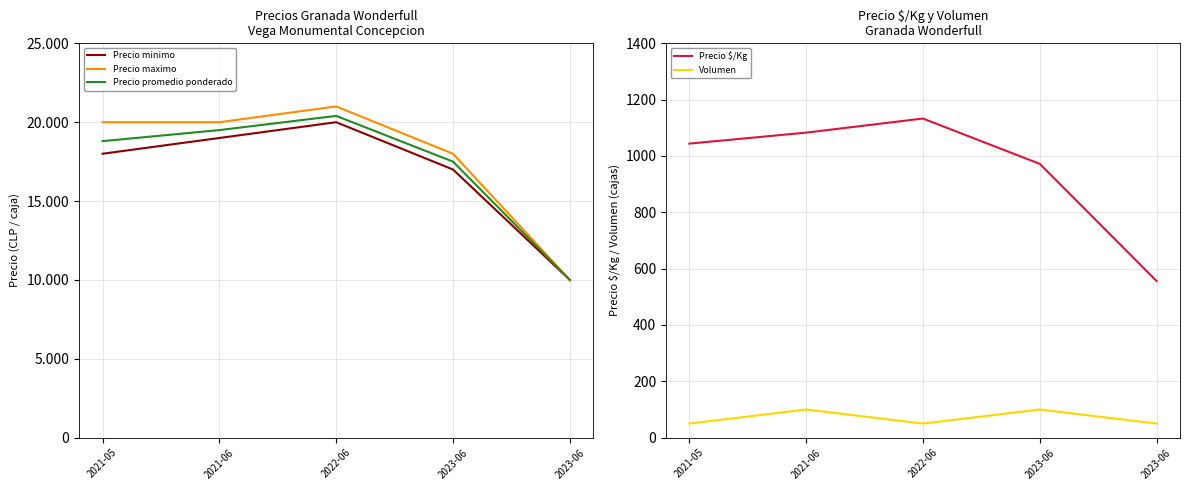

Between 2022-06 and 2023-06, which series saw the biggest shift?

Precio minimo